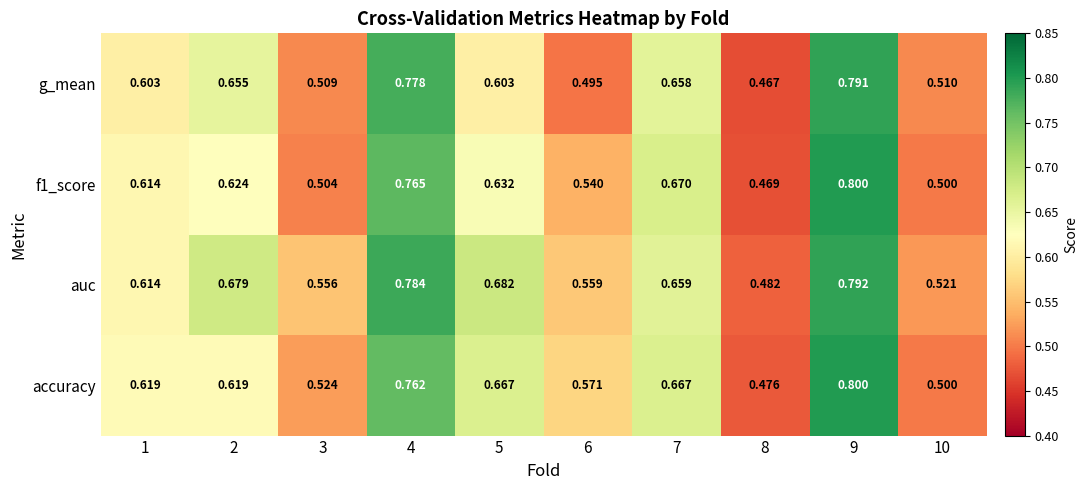

Which series has the largest total across all categories?

auc